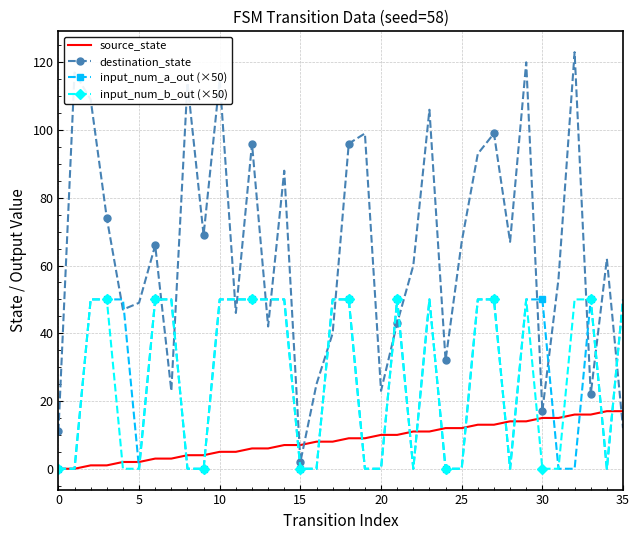

Reading left to right, what are all the values shown in this chart?

source_state: 0	0	1	1	2	2	3	3	4	4	5	5	6	6	7	7	8	8	9	9	10	10	11	11	12	12	13	13	14	14	15	15	16	16	17	17
destination_state: 11	117	109	74	47	49	66	23	114	69	115	46	96	42	88	2	25	40	96	99	23	43	60	106	32	67	93	99	67	120	17	56	123	22	62	12
input_num_a_out (×50): 0	0	50	50	50	0	50	50	0	0	50	50	50	50	50	0	0	50	50	0	0	50	0	50	0	0	50	50	0	50	50	0	0	50	0	50
input_num_b_out (×50): 0	0	50	50	0	0	50	50	0	0	50	50	50	50	50	0	0	50	50	0	0	50	0	50	0	0	50	50	0	50	0	0	50	50	0	50